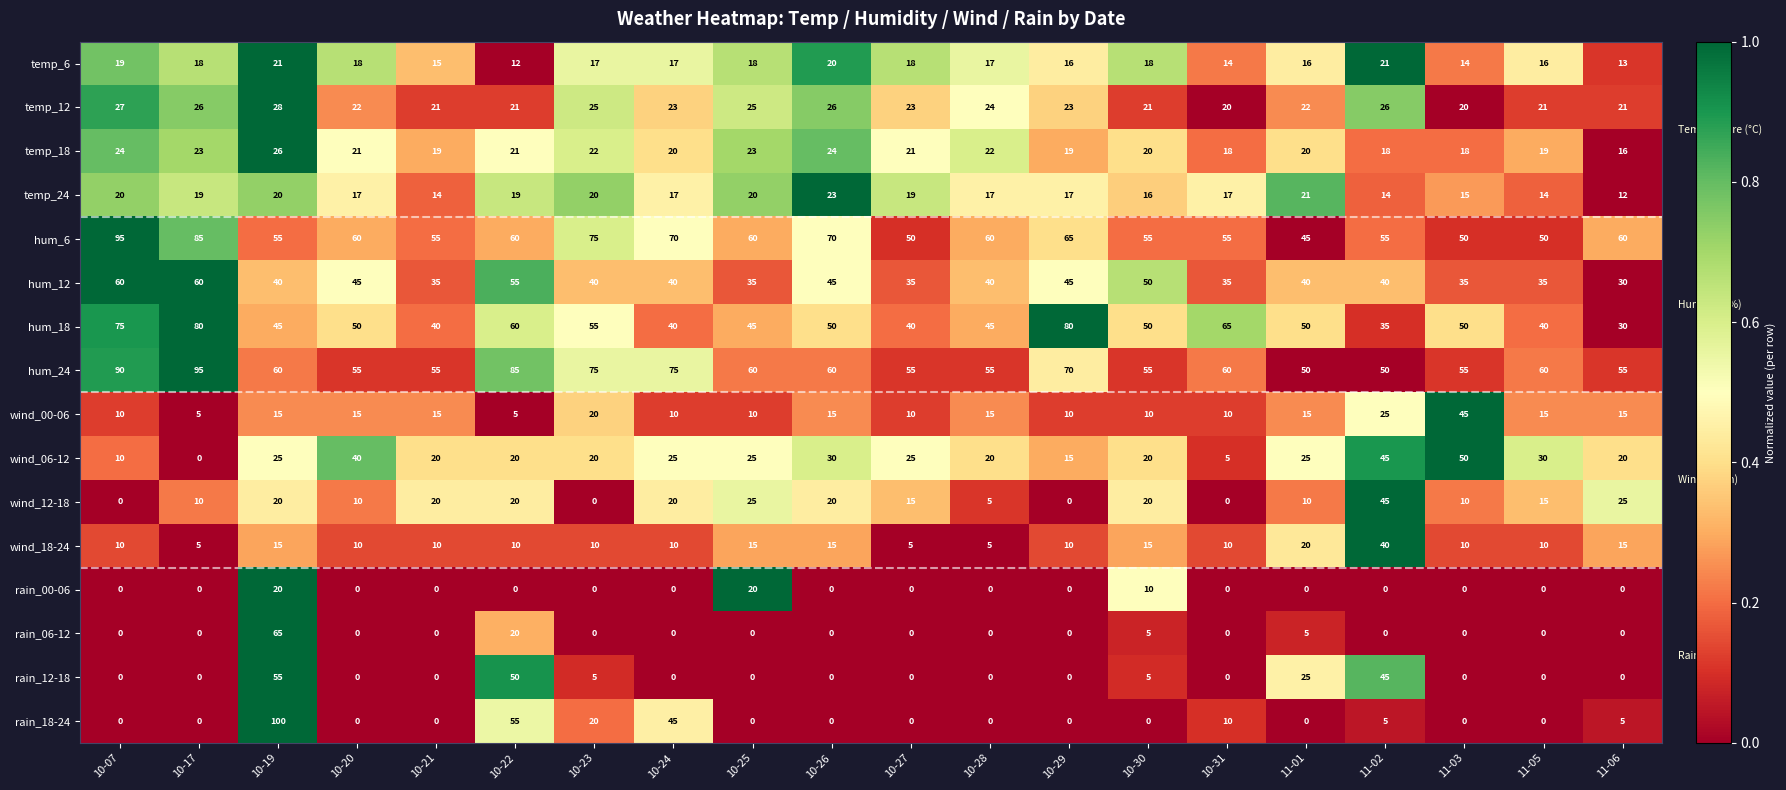

Count the wind_12-18 values in the range 10 to 20.

12